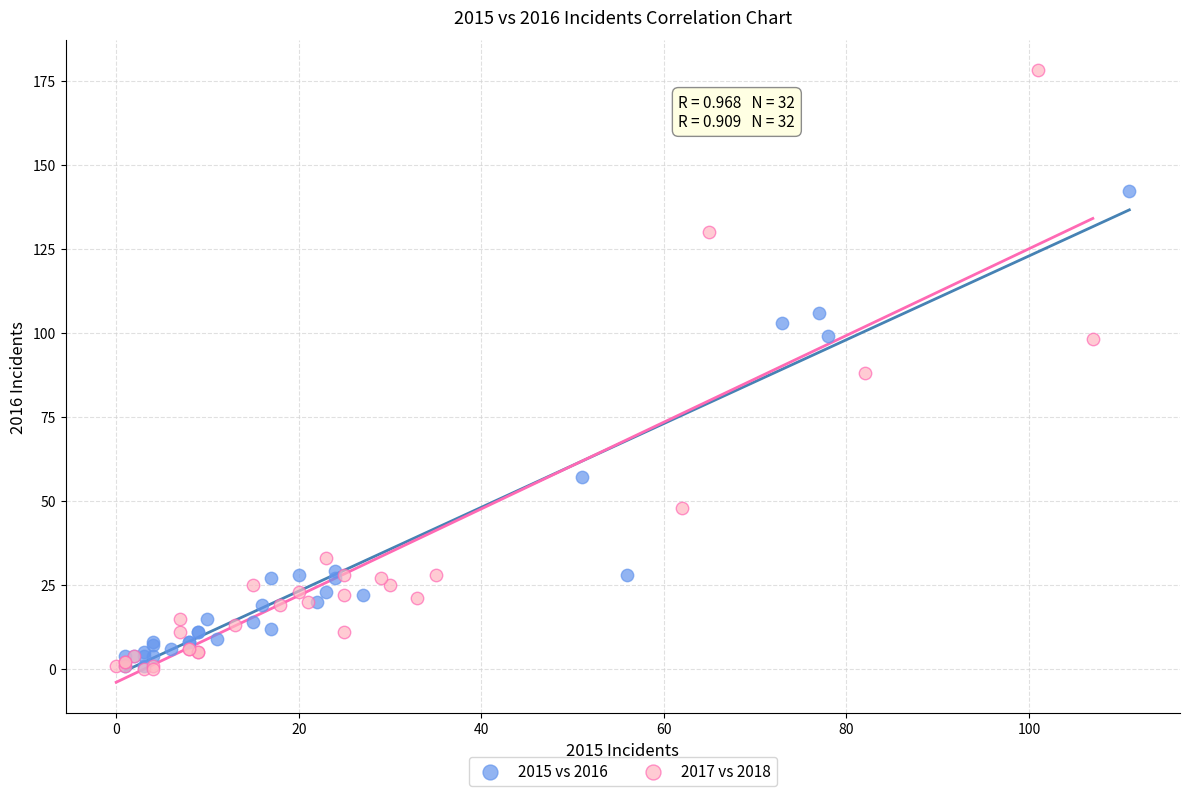

Which series reaches the maximum Y coordinate?

2017 vs 2018